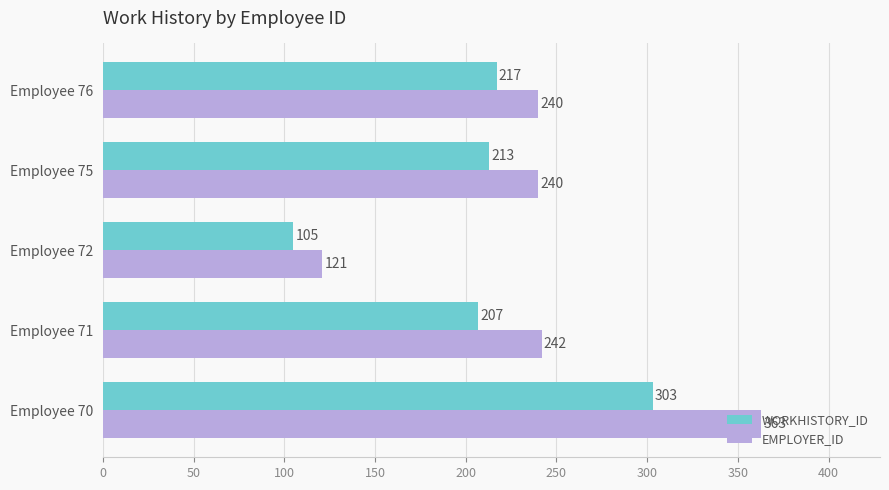

Which series has the widest spread of values?

EMPLOYER_ID